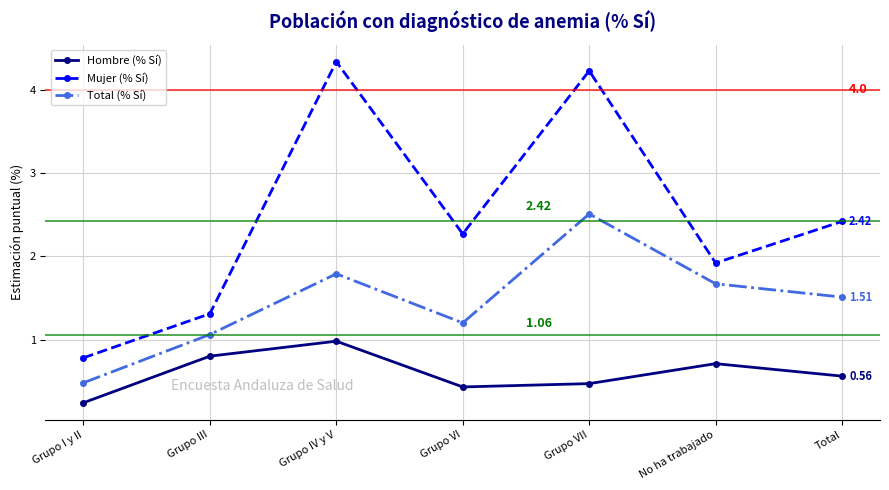

Reading left to right, transcribe all the data shown in this chart.

Hombre (% Sí): Grupo I y II=0.2	Grupo III=0.8	Grupo IV y V=1.0	Grupo VI=0.4	Grupo VII=0.5	No ha trabajado=0.7	Total=0.6
Mujer (% Sí): Grupo I y II=0.8	Grupo III=1.3	Grupo IV y V=4.3	Grupo VI=2.3	Grupo VII=4.2	No ha trabajado=1.9	Total=2.4
Total (% Sí): Grupo I y II=0.5	Grupo III=1.1	Grupo IV y V=1.8	Grupo VI=1.2	Grupo VII=2.5	No ha trabajado=1.7	Total=1.5